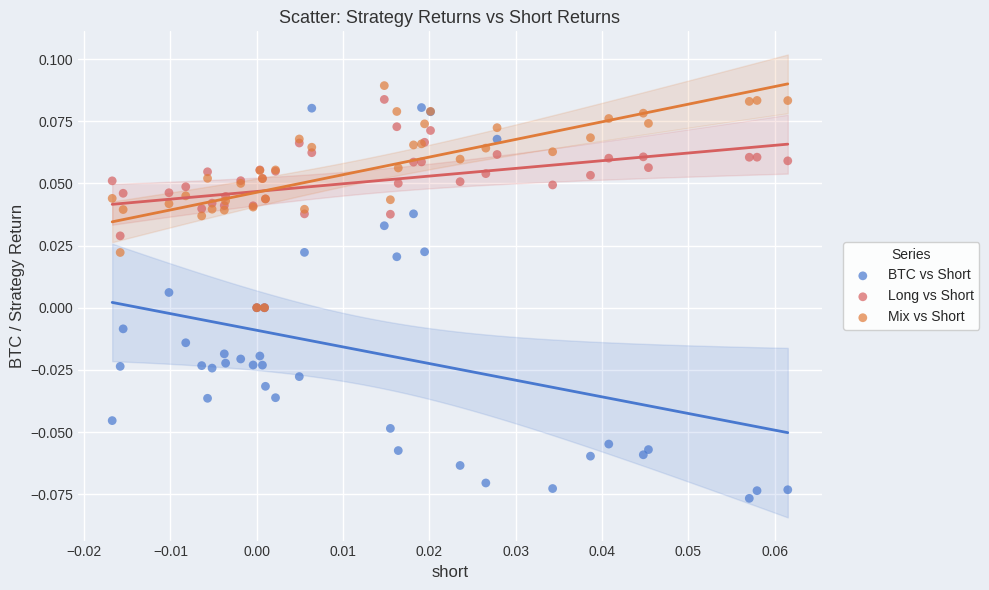

Which series reaches the maximum Y coordinate?

Mix vs Short